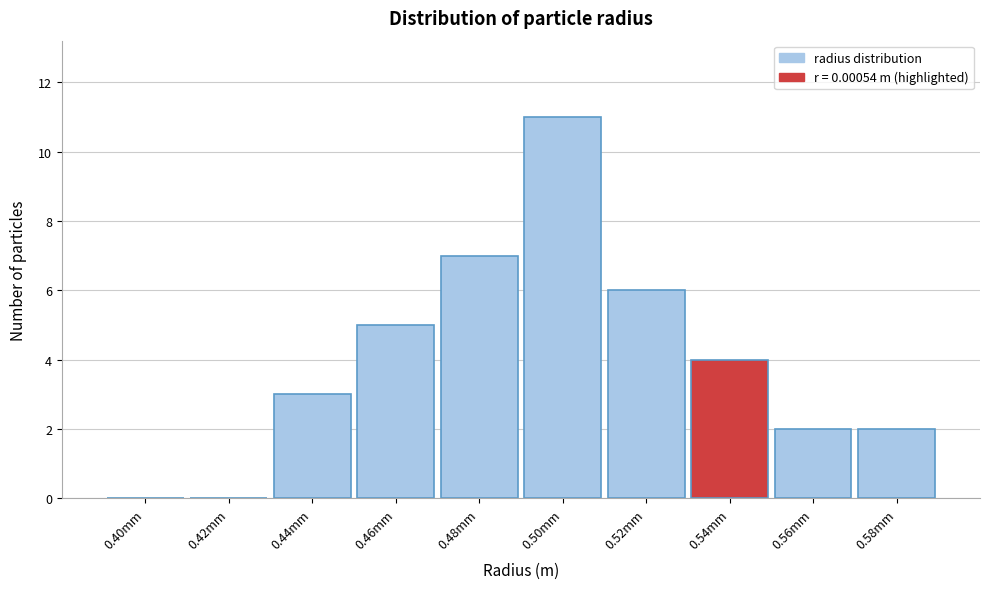

Reading left to right, list all the values displayed in this chart.

0.40mm=0	0.42mm=0	0.44mm=3	0.46mm=5	0.48mm=7	0.50mm=11	0.52mm=6	0.54mm=4	0.56mm=2	0.58mm=2